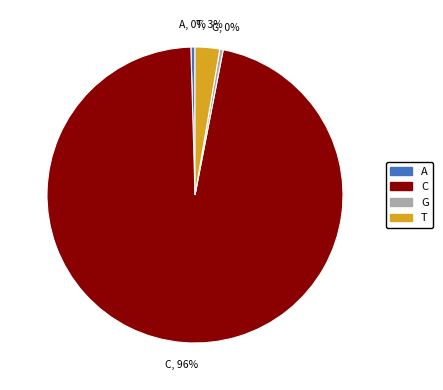

To the nearest percent, what is the difference between the C and T slice percentages?

94%